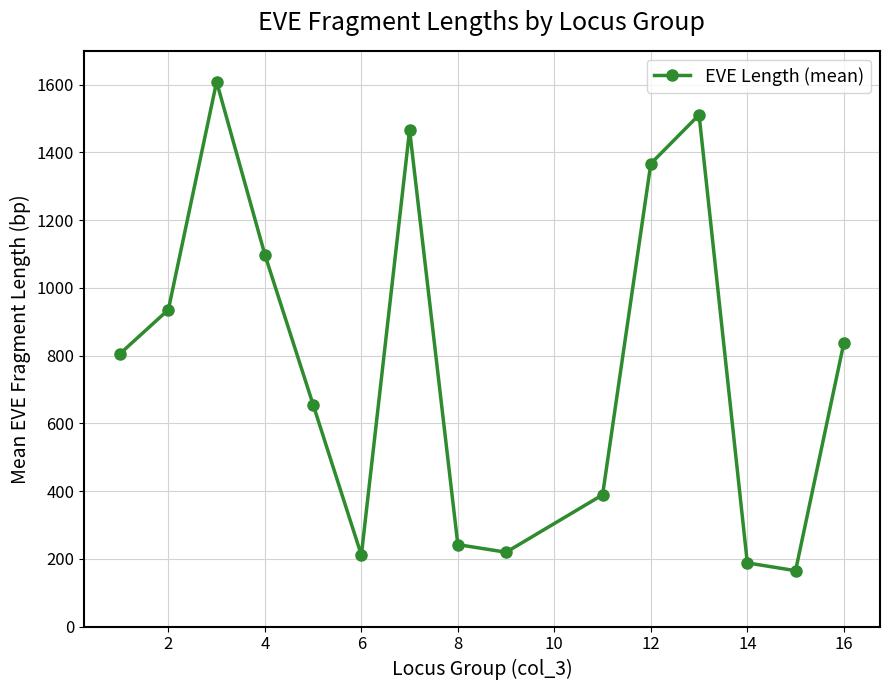

What is the greatest value displayed?

1608.5